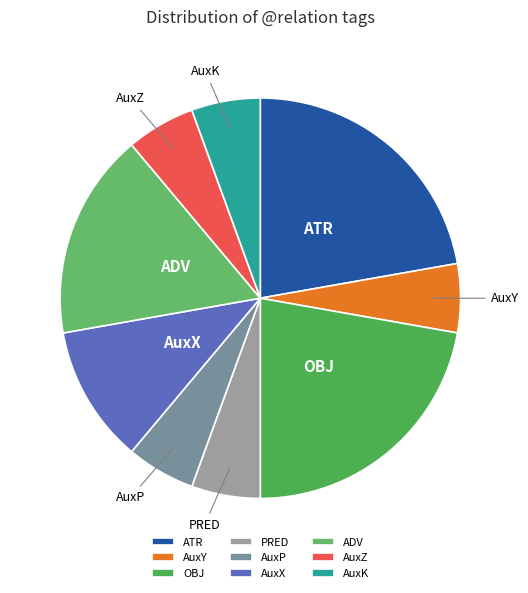

Approximately how many times larger is the value at AuxY compared to PRED?

1.0